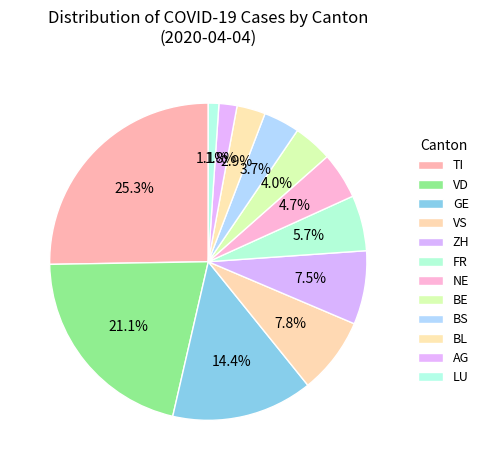

Does ZH represent more than half of the total?

No